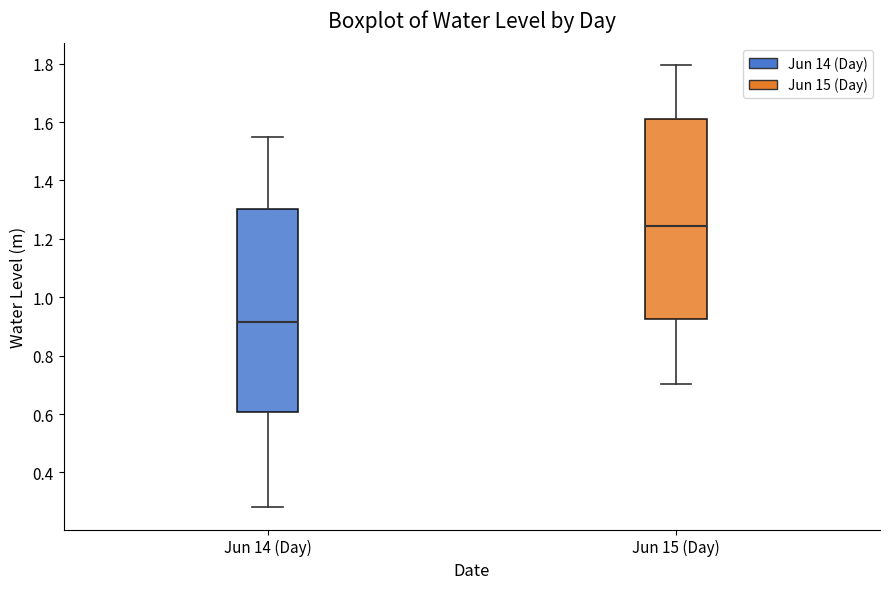

Reading left to right, read every box against the y-axis: the position of its median line, the range the box covers, and the ends of its whiskers. The values are not printed on the chart, so give them approximately, as read against the axis.

Jun 14 (Day): median 0.92, box 0.60 to 1.30, whiskers 0.28 to 1.54
Jun 15 (Day): median 1.24, box 0.92 to 1.62, whiskers 0.70 to 1.80